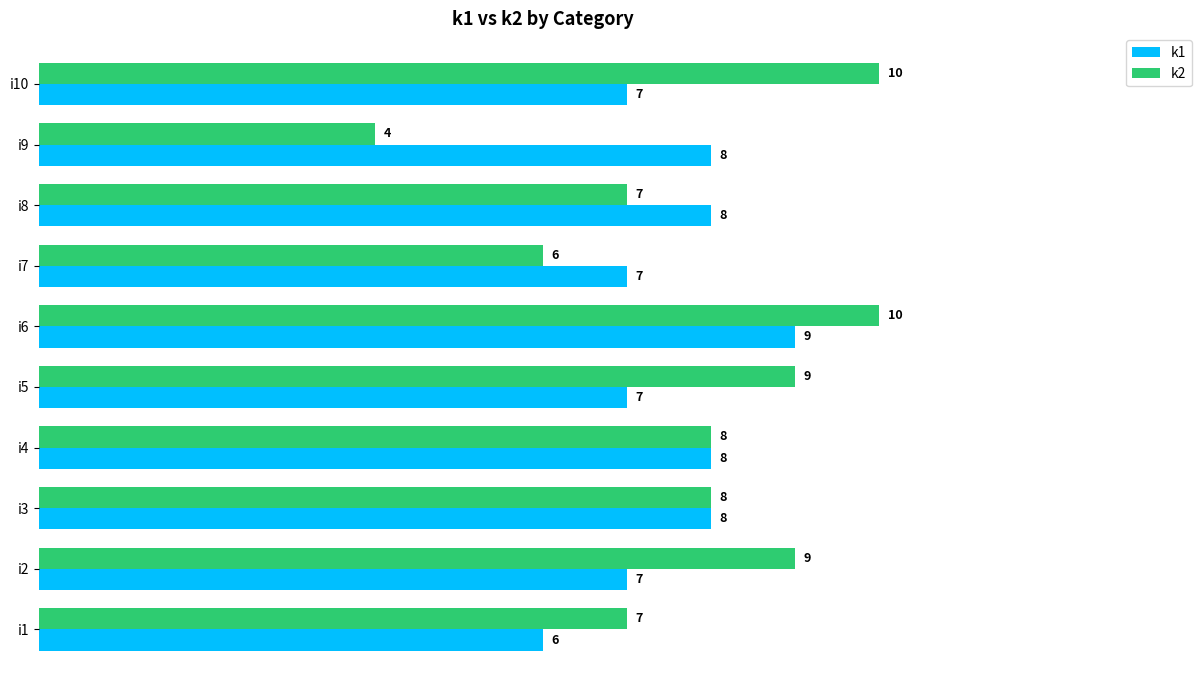

At which category is the sum across all series the highest?

i6